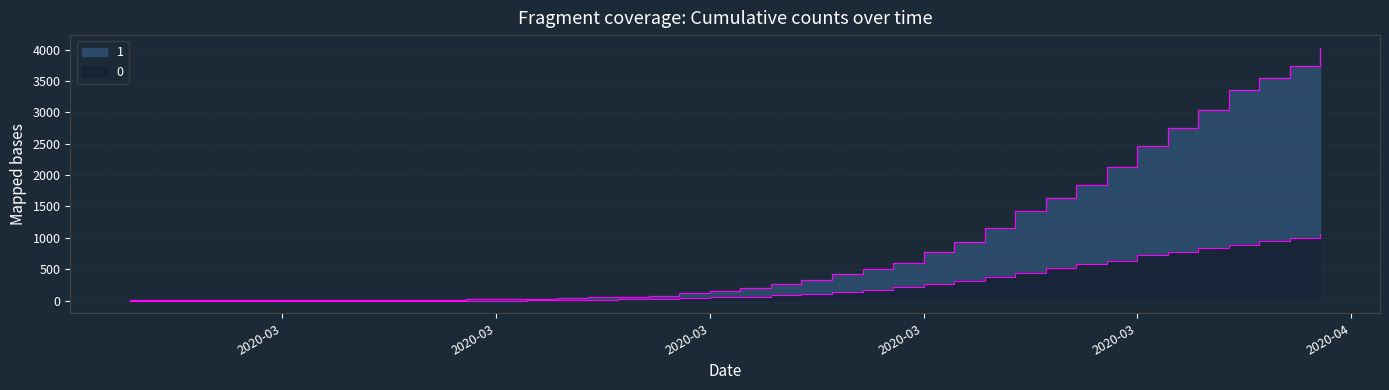

What is the difference between the 1 values at 2020-03-26 and 2020-03-29?

683